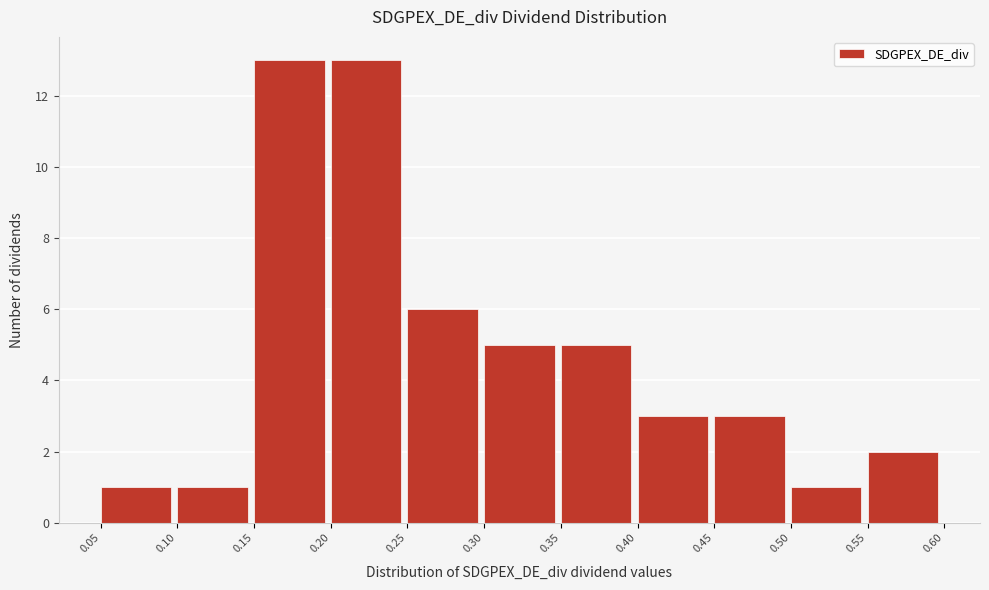

Reading left to right, transcribe this chart: for each bar, give the range it covers on the x-axis and its height. The values are not printed on the chart, so give them approximately, as read against the axis.

0.05 to 0.10: 1
0.10 to 0.15: 1
0.15 to 0.20: 13
0.20 to 0.25: 13
0.25 to 0.30: 6
0.30 to 0.35: 5
0.35 to 0.40: 5
0.40 to 0.45: 3
0.45 to 0.50: 3
0.50 to 0.55: 1
0.55 to 0.60: 2